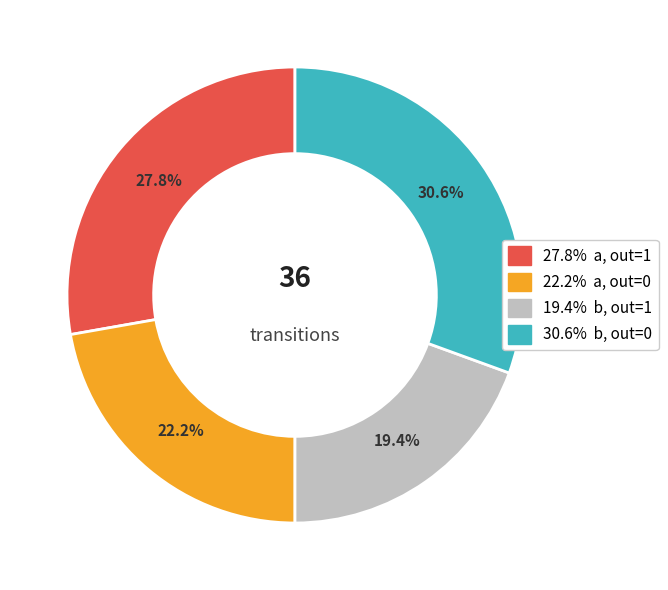

How many segments does this pie chart have?

4